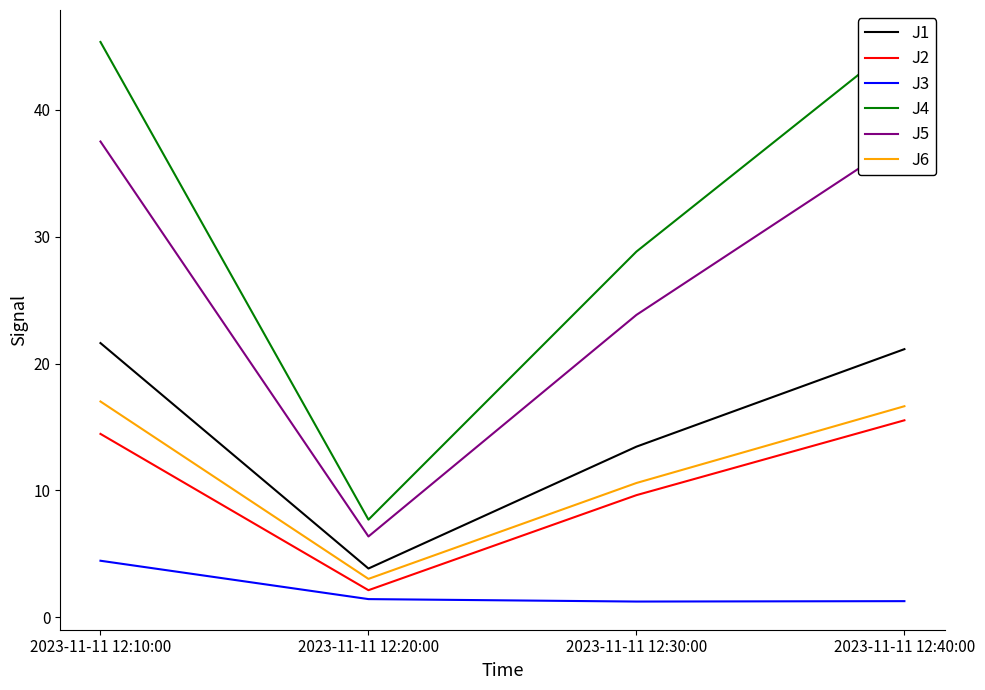

Where is J4 nearest to the value 26?

2023-11-11 12:30:00